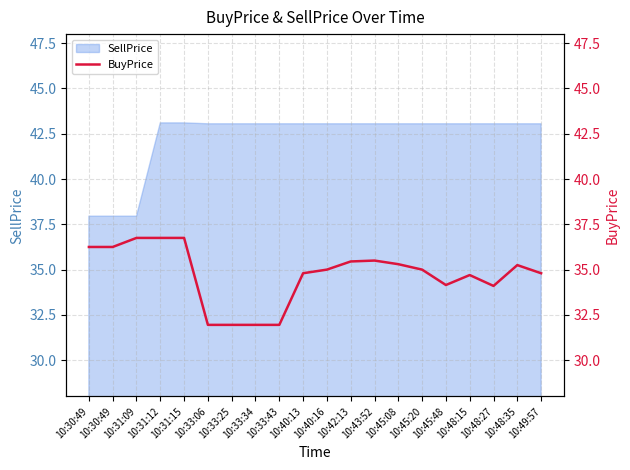

Where is the data nearest to the value 34?

10:48:27